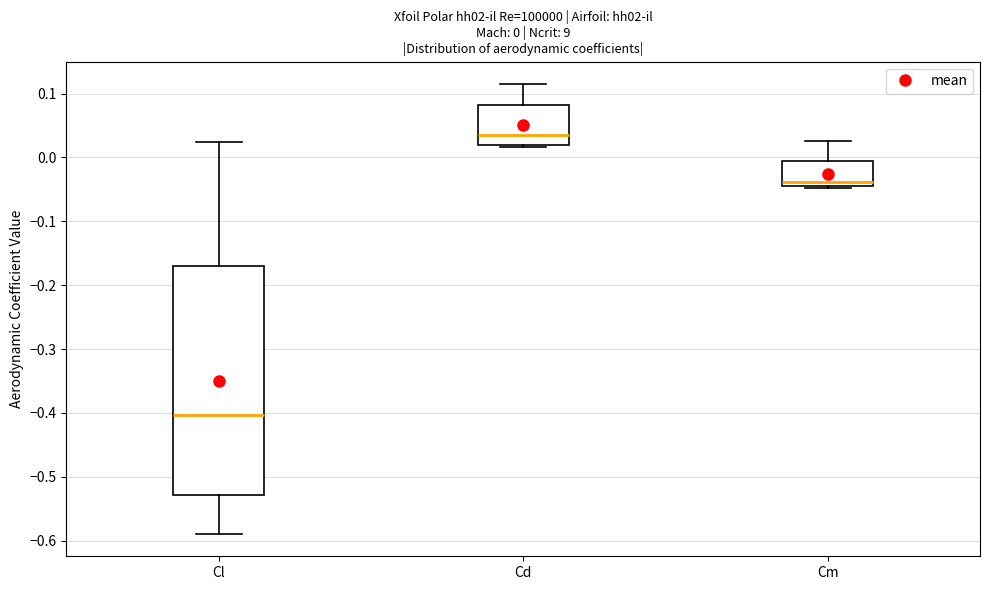

Which box has the lowest median line?

Cl